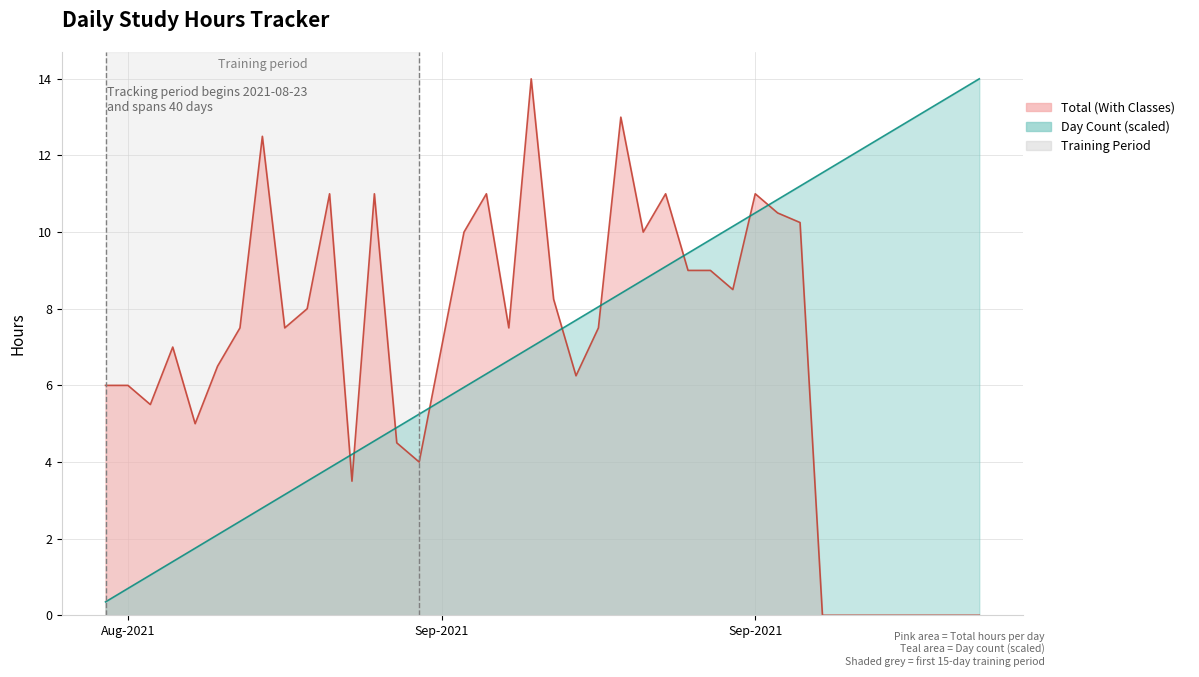

Rank the series by their maximum value, from highest to lowest.

Total (With Classes), Day Count